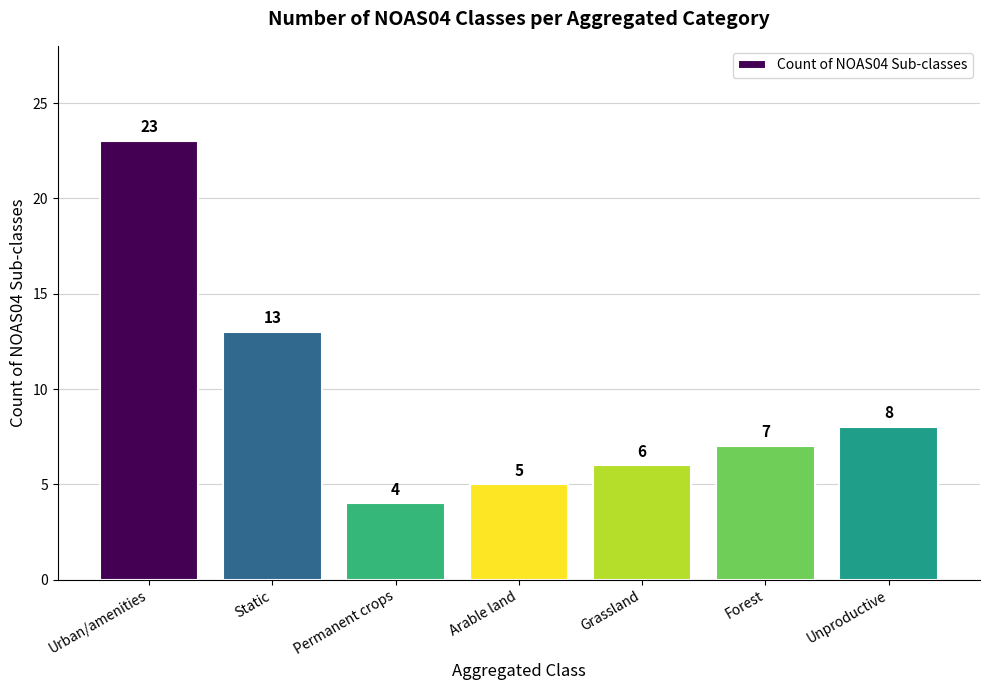

Reading left to right, what are all the values shown in this chart?

23	13	4	5	6	7	8